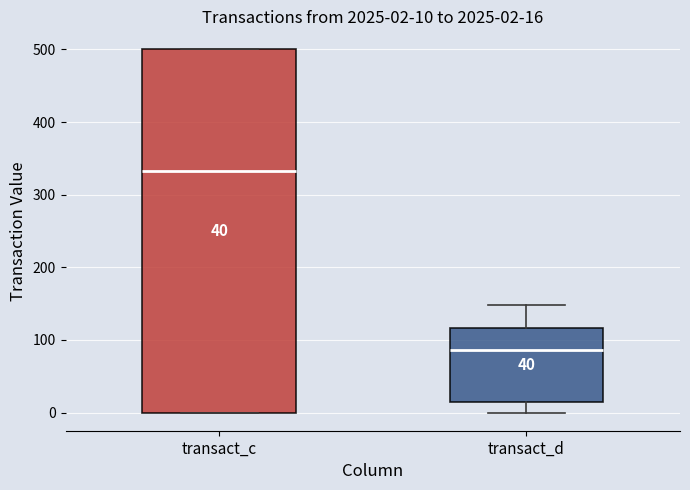

Comparing the boxes themselves (not the whiskers), which one is the tallest?

transact_c